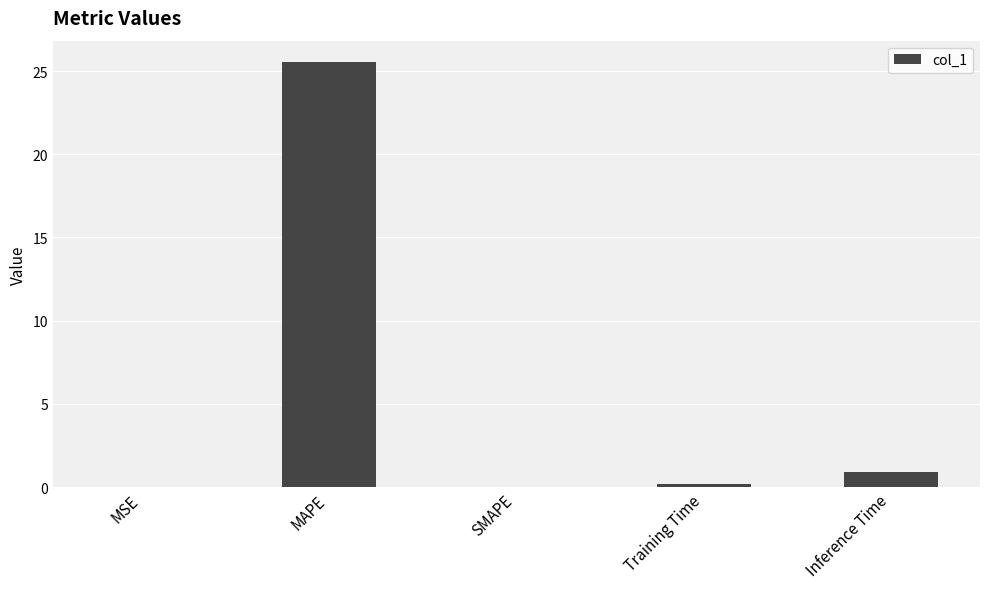

What is the sum of all values?

26.7